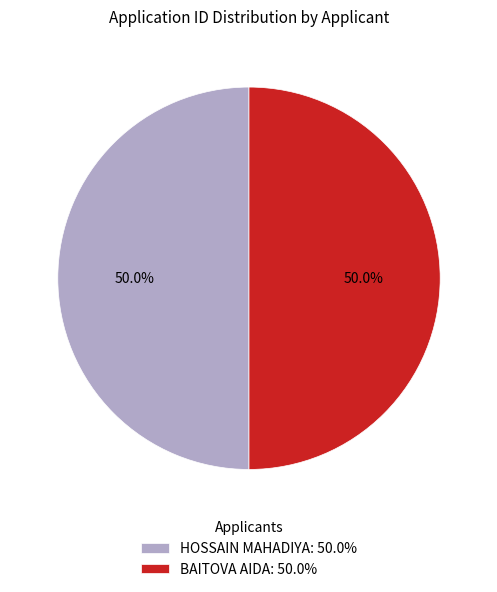

Is it true that HOSSAIN MAHADIYA is 44% of the pie?

False